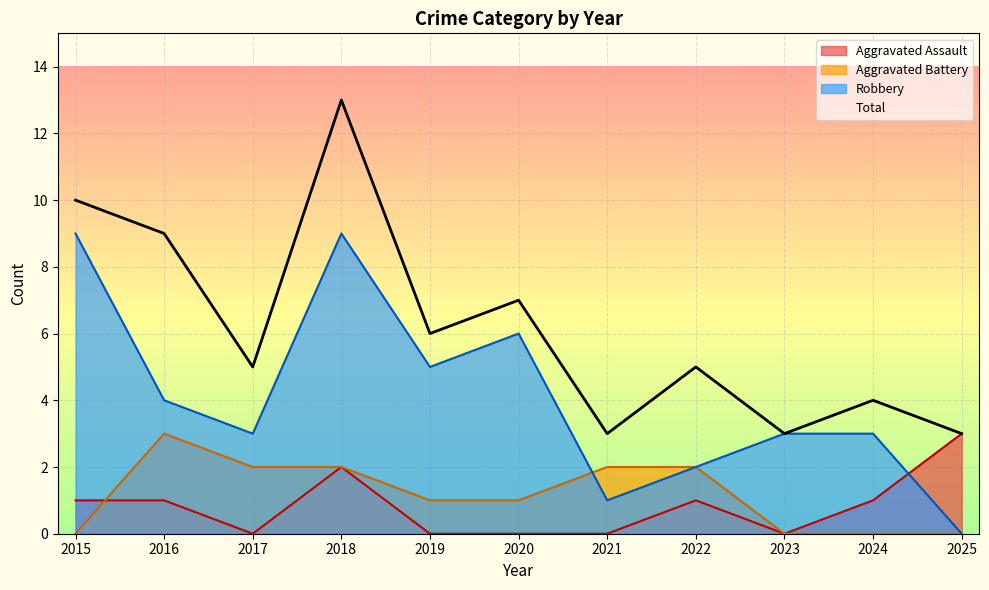

Where is the first local minimum for Total?

2017